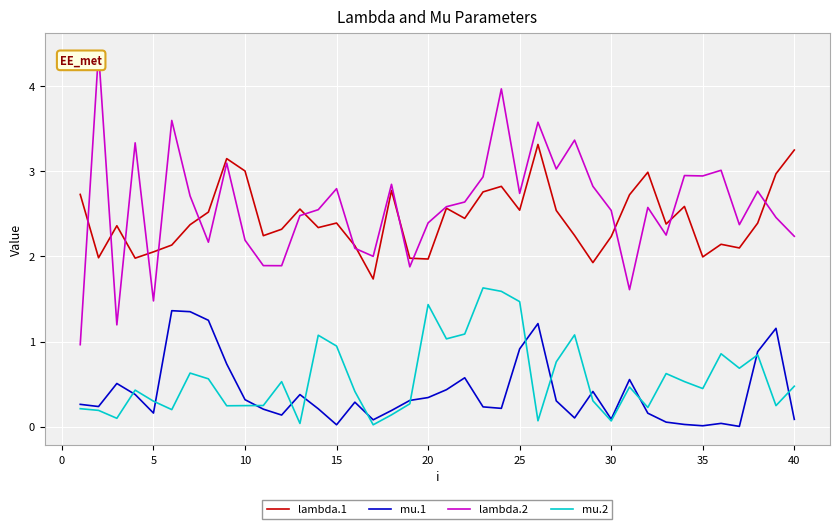

True or false: mu.1 and lambda.1 cross at least once.

False